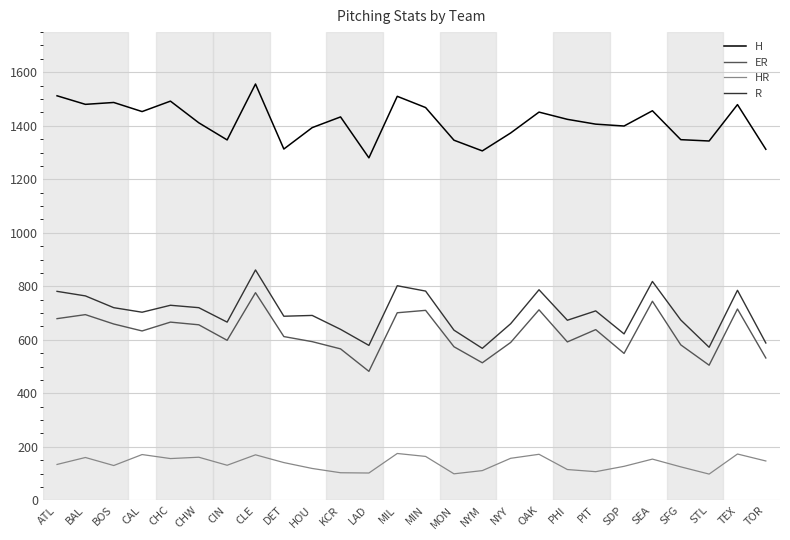

Which category has the highest value across all series?

CLE